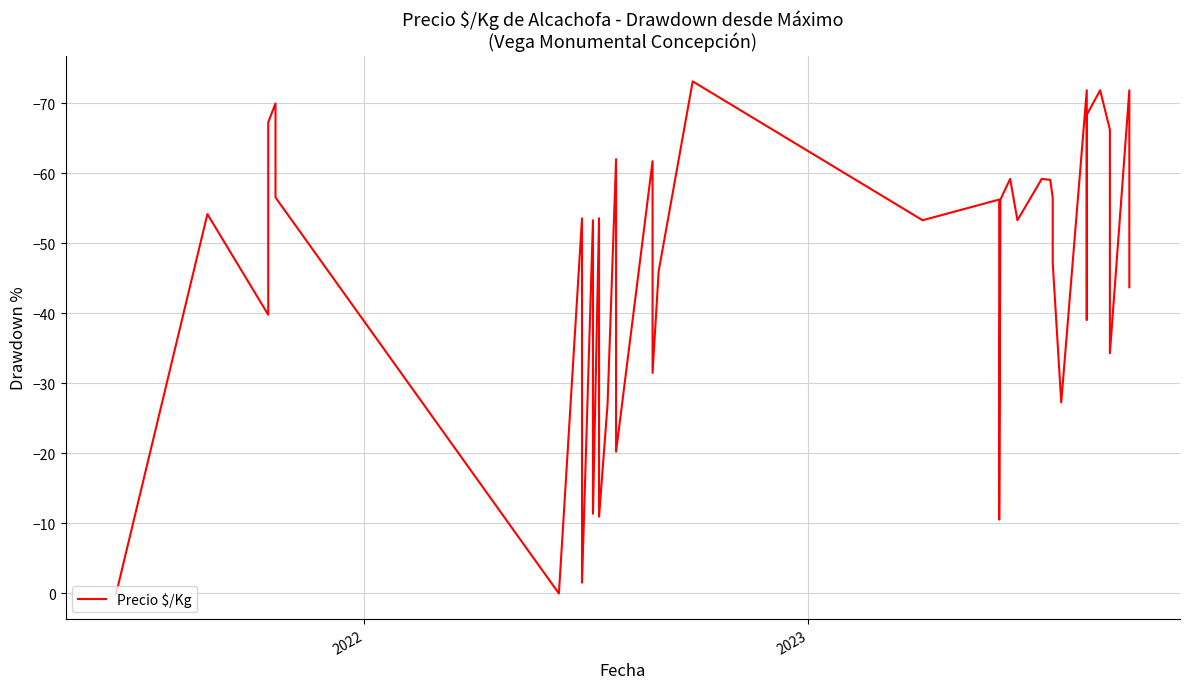

What is the sum of all values?

-1799.5